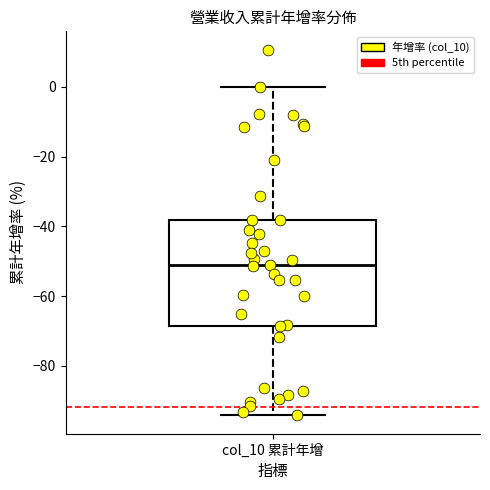

Where is the lower edge of the box for col_10 累計年增 on the y-axis? The values are not printed on the chart, so give them approximately, as read against the axis.

-68